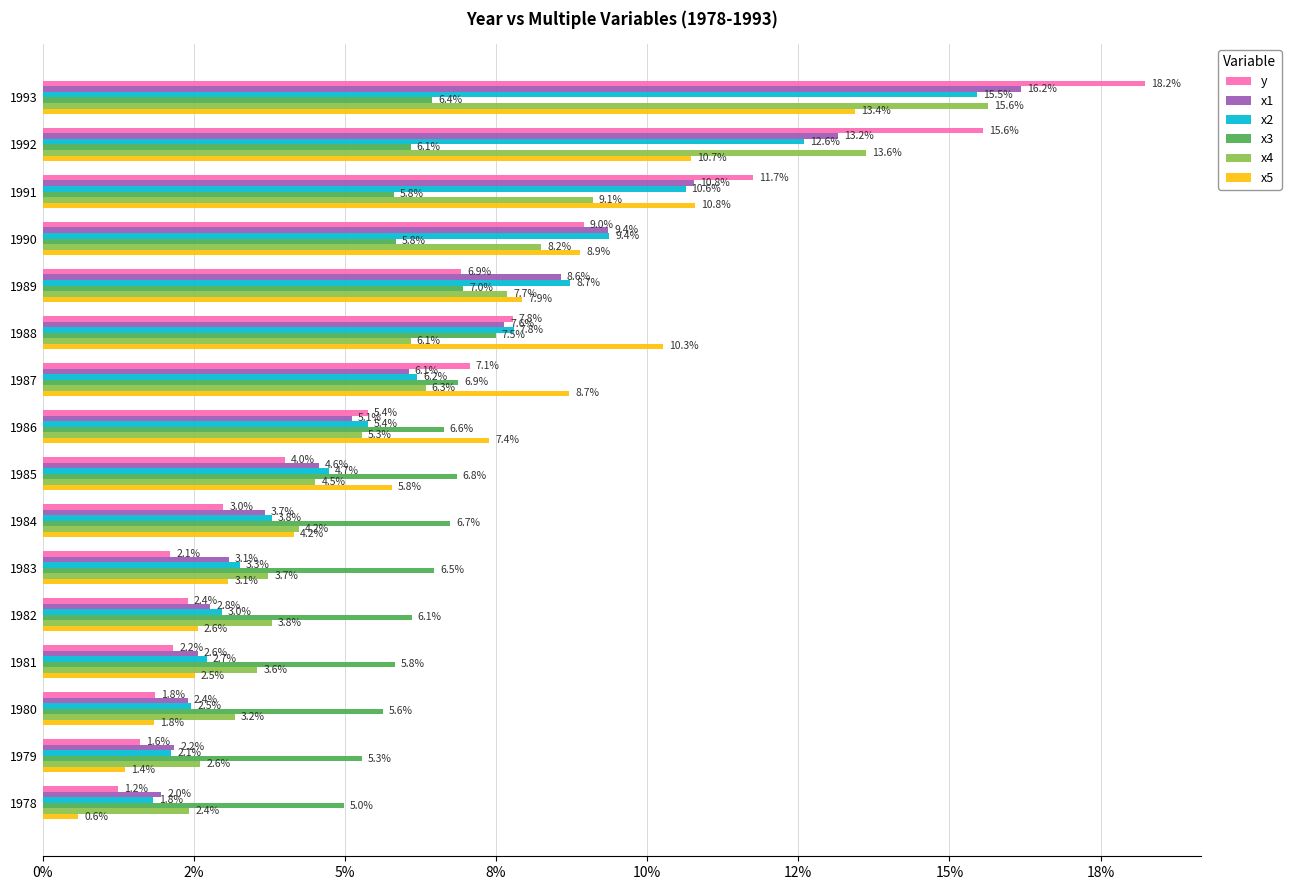

What are all the series names shown in the legend?

y, x1, x2, x3, x4, x5